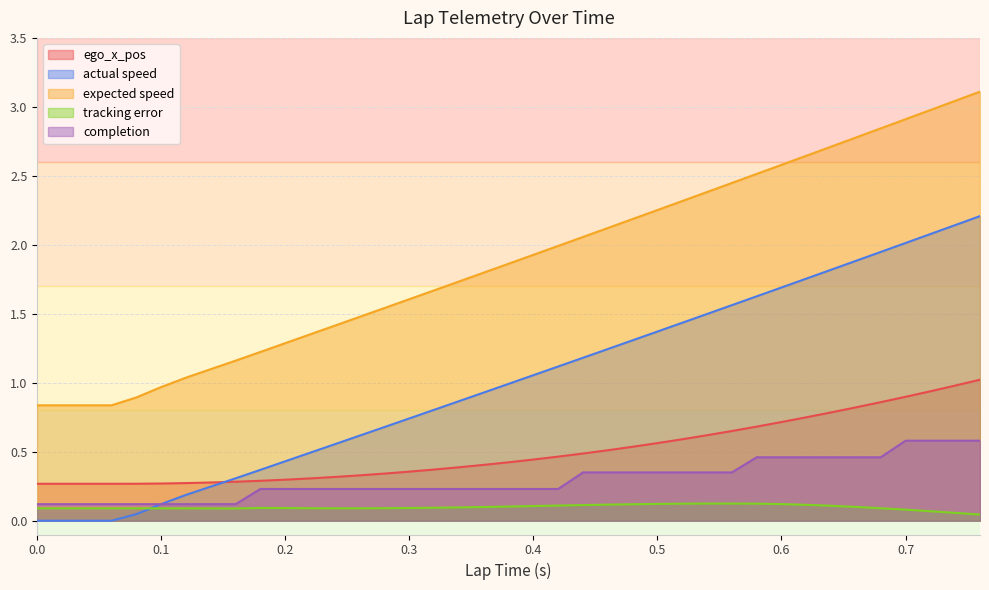

The value of actual speed at 0.22 is 0.5. True or false?

True